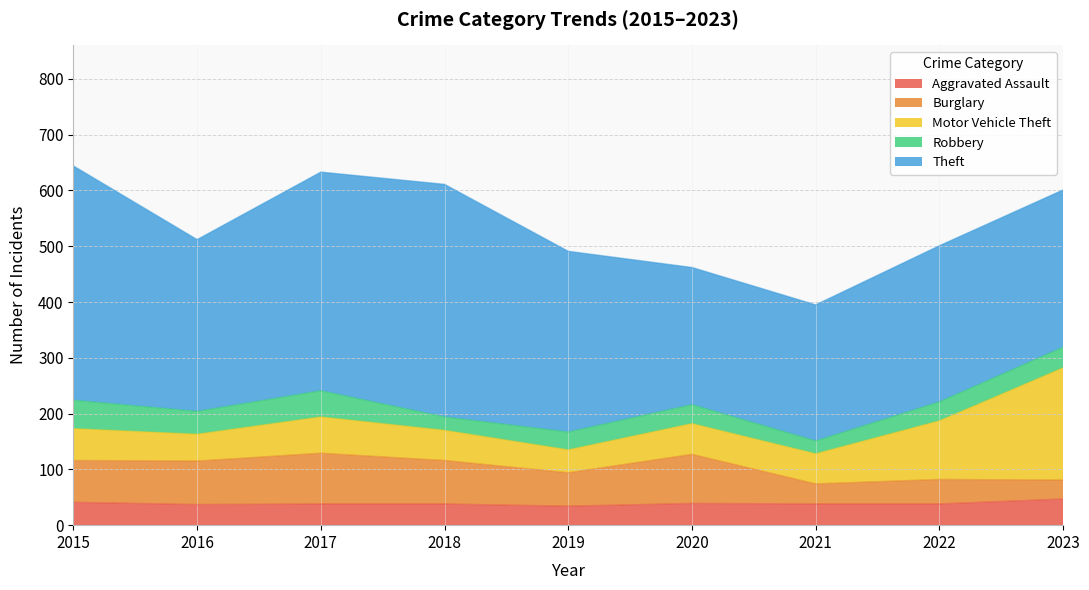

Count the number of data series in this chart.

5